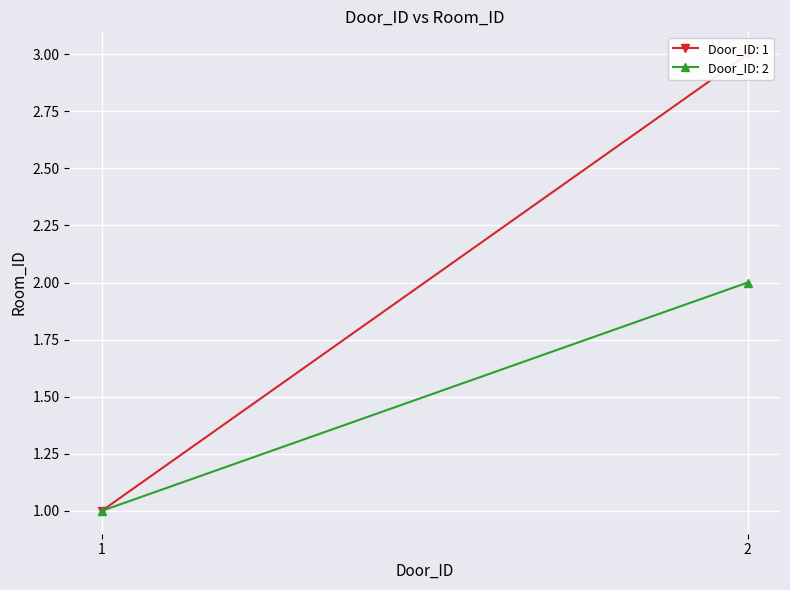

Is it true that Door_ID: 1 equals 1 at 1?

False